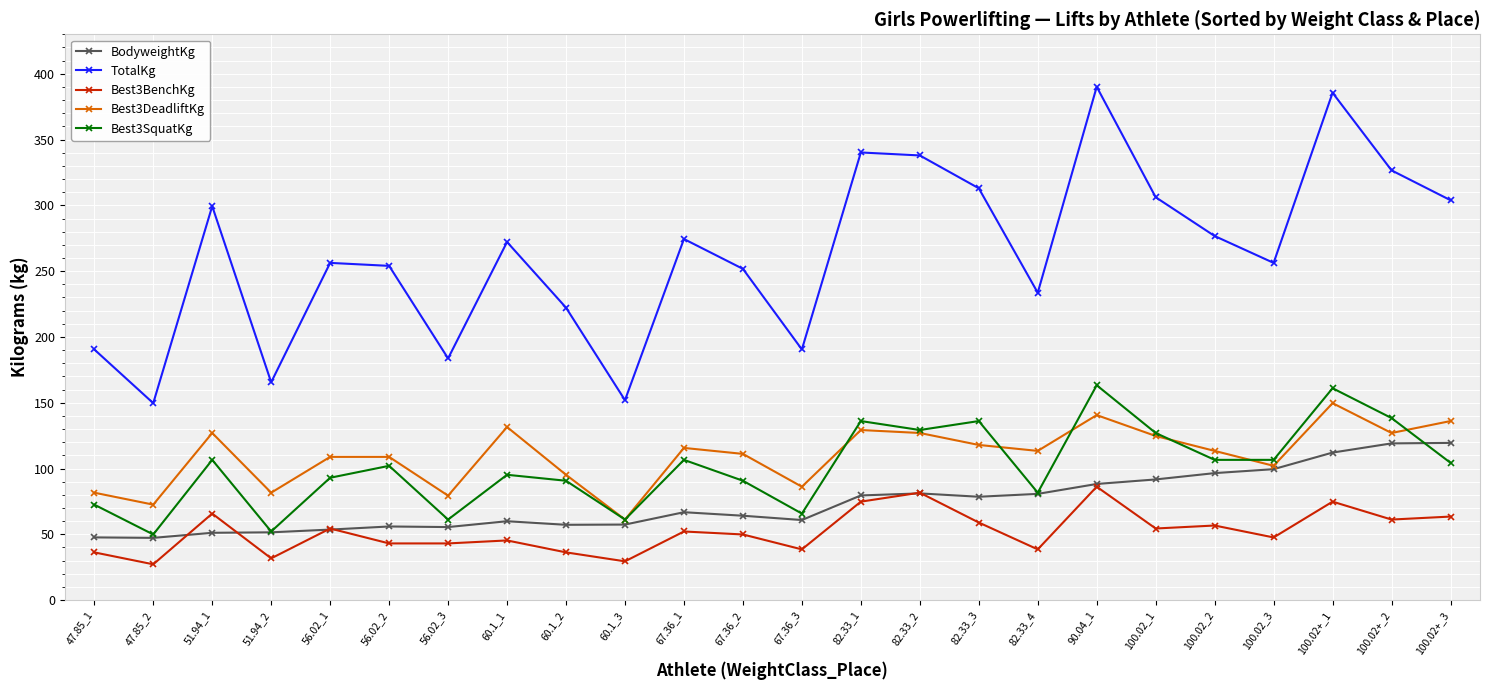

How many distinct data groups are displayed?

5